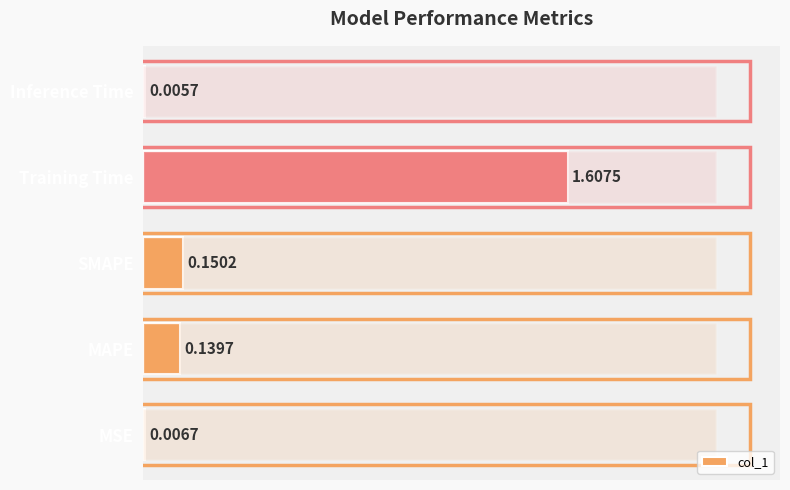

Are the bars grouped side by side (vs. stacked)?

No